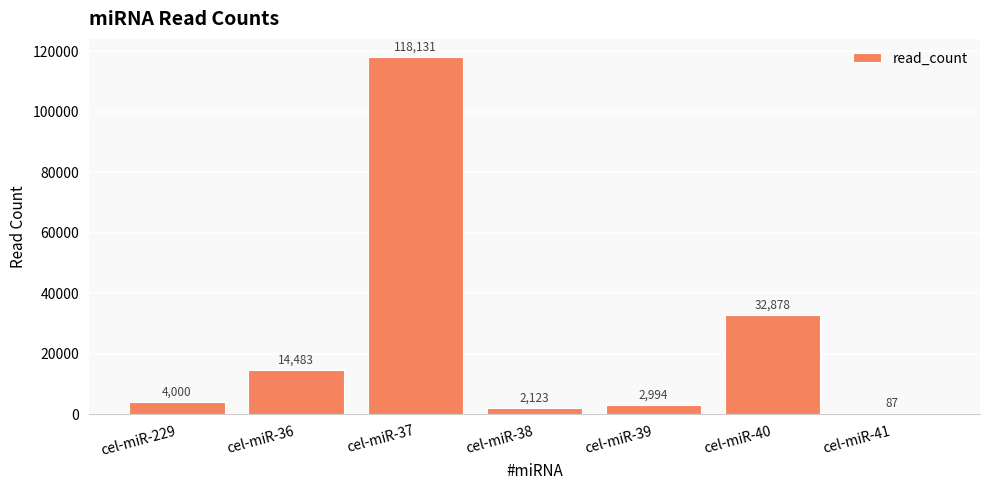

What is the greatest value displayed?

118131